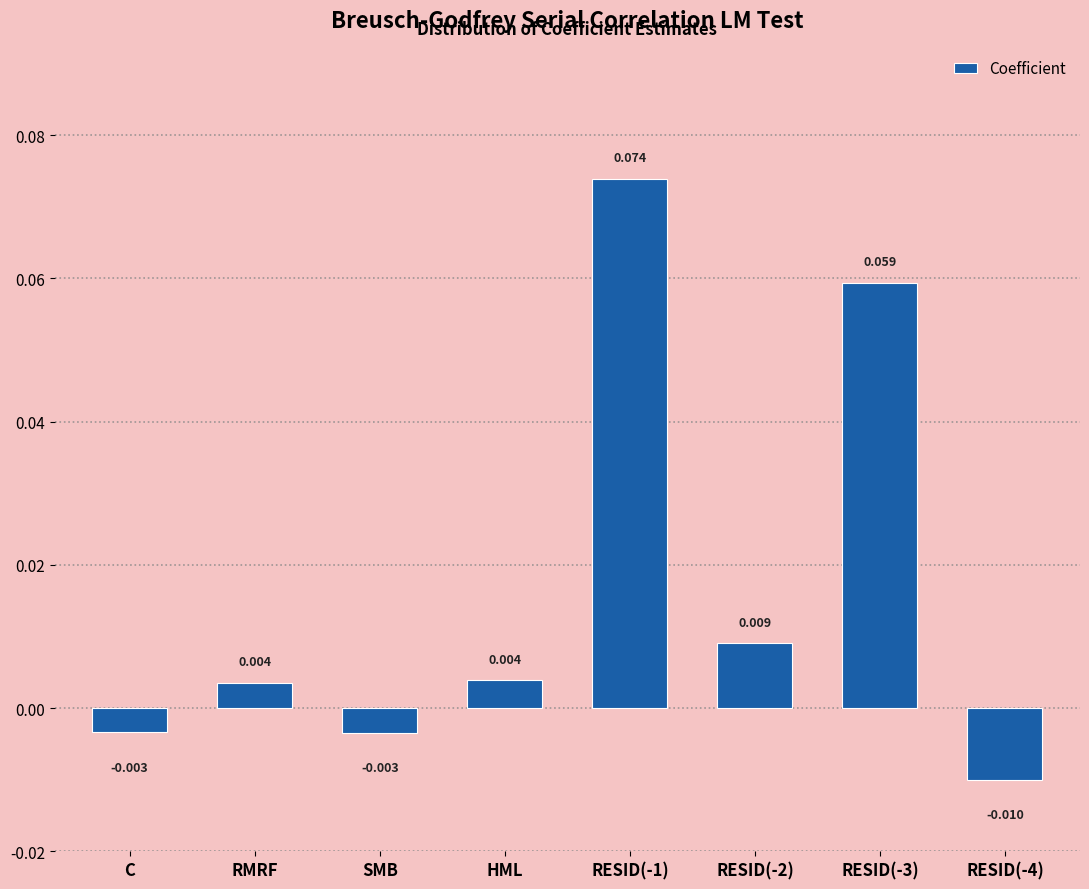

Where does the data first go above 0?

RMRF